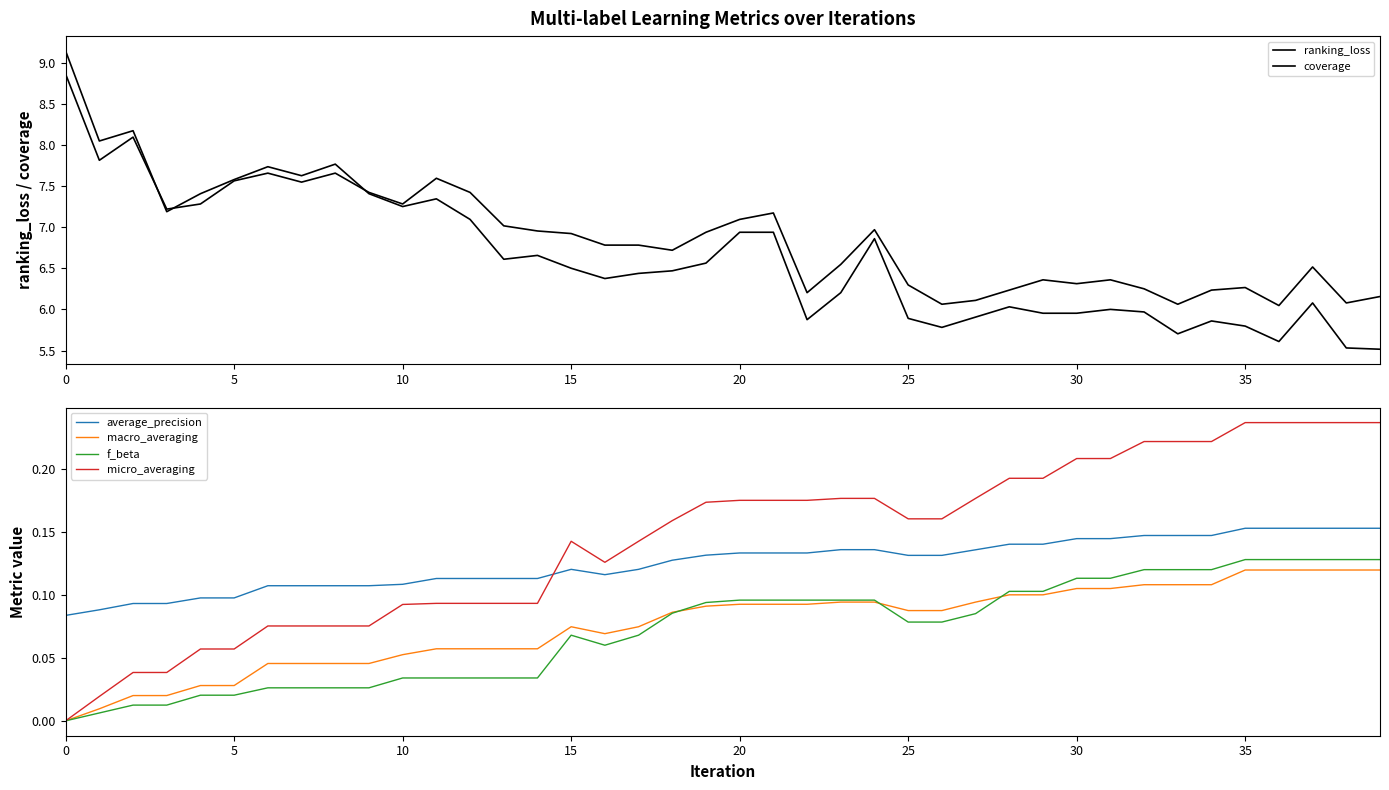

At which label does micro_averaging reach its peak?

35